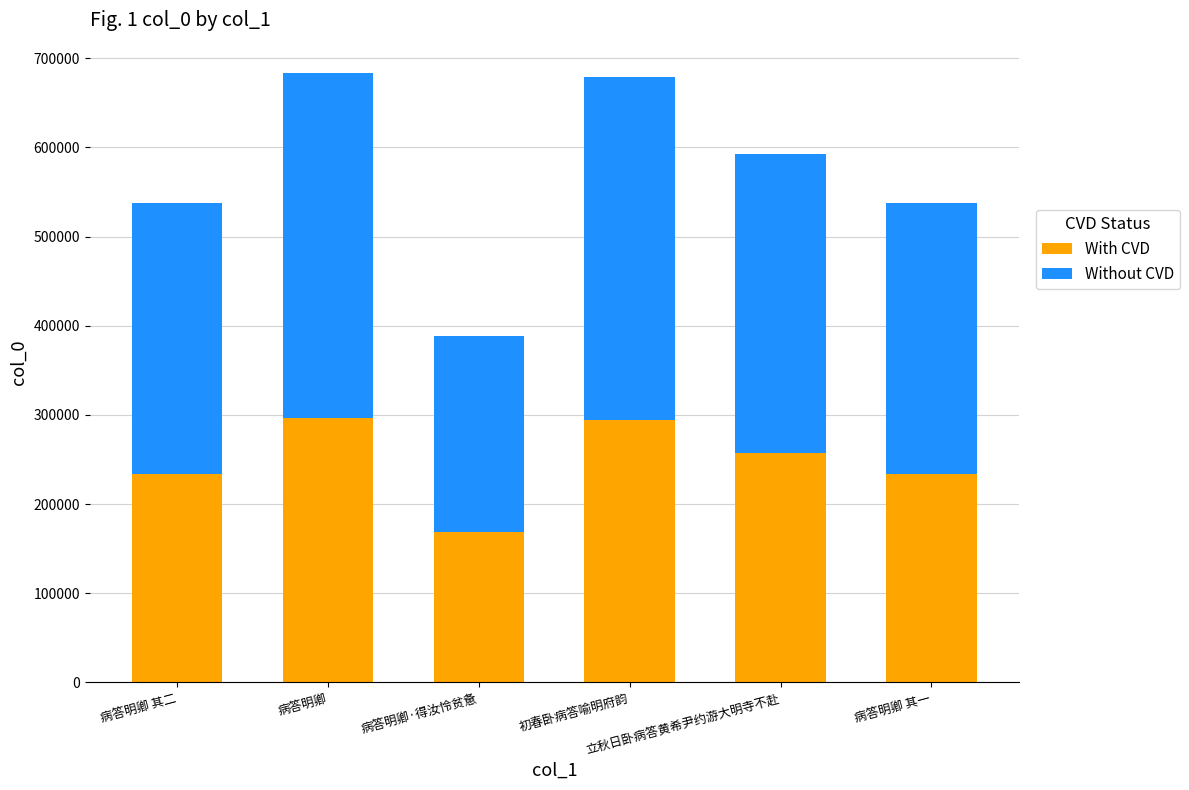

Count the number of data series in this chart.

2